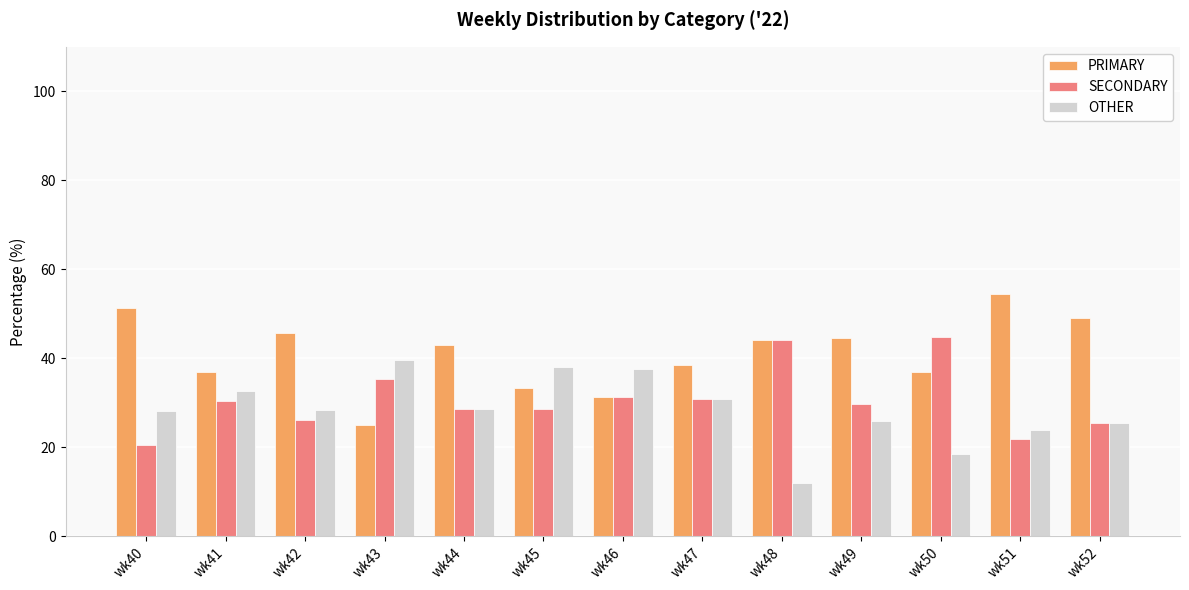

Which category has the lowest value in the SECONDARY series?

wk40